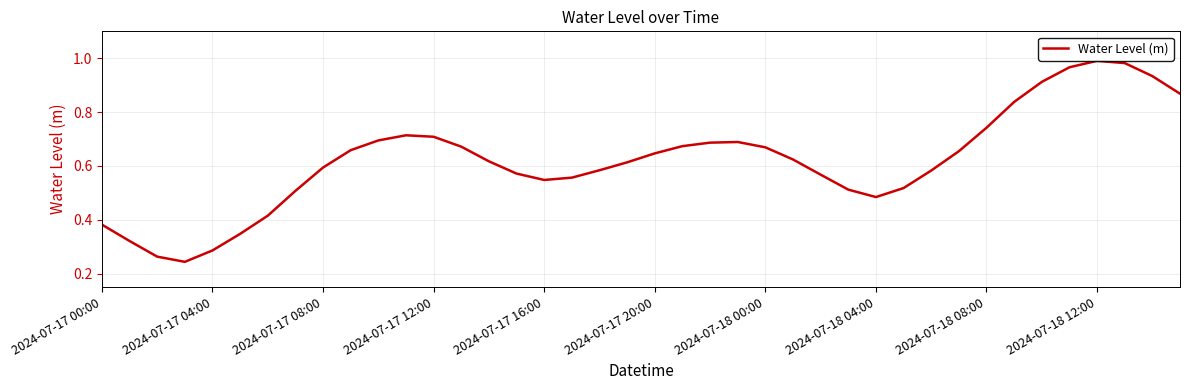

What is the value of the 21st point from the left?

0.6